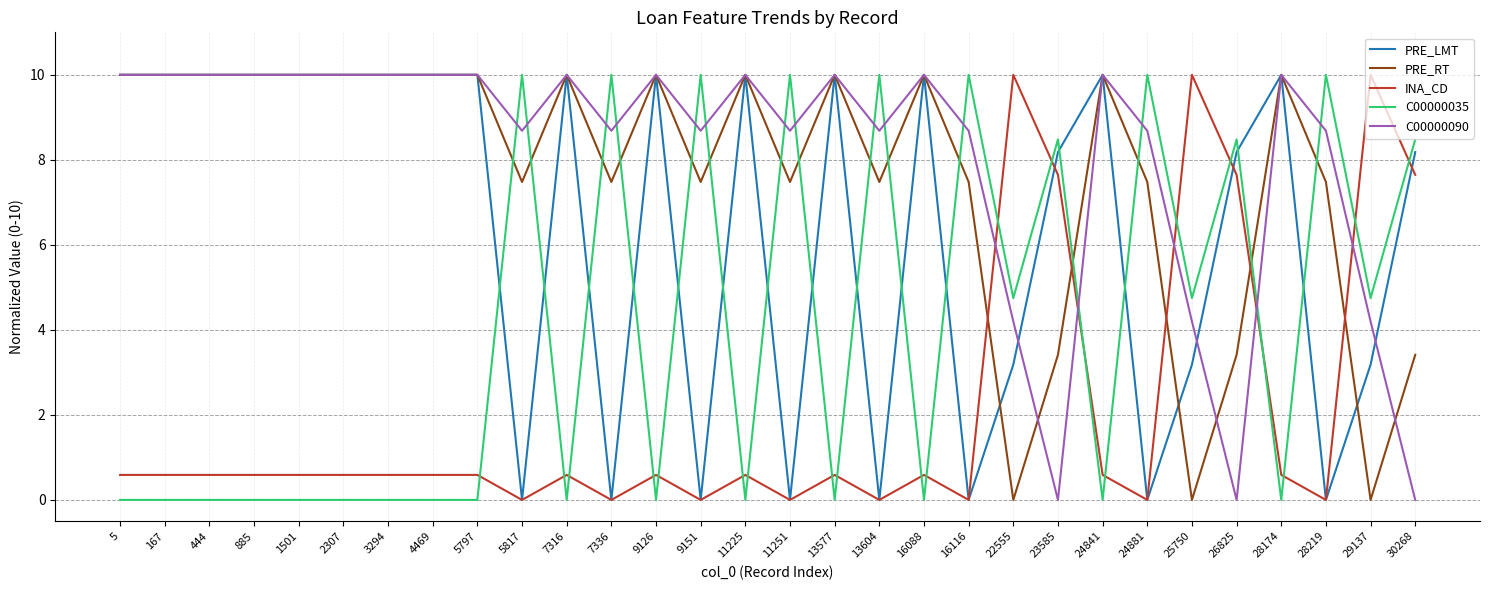

What is the difference between the highest and lowest values at 30268?

8.5